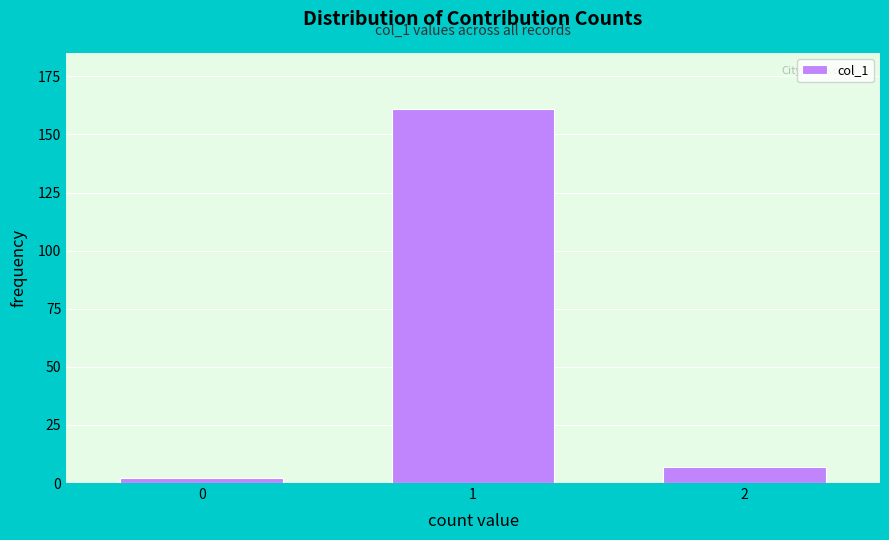

Reading left to right, extract all data points from this chart.

2	161	7